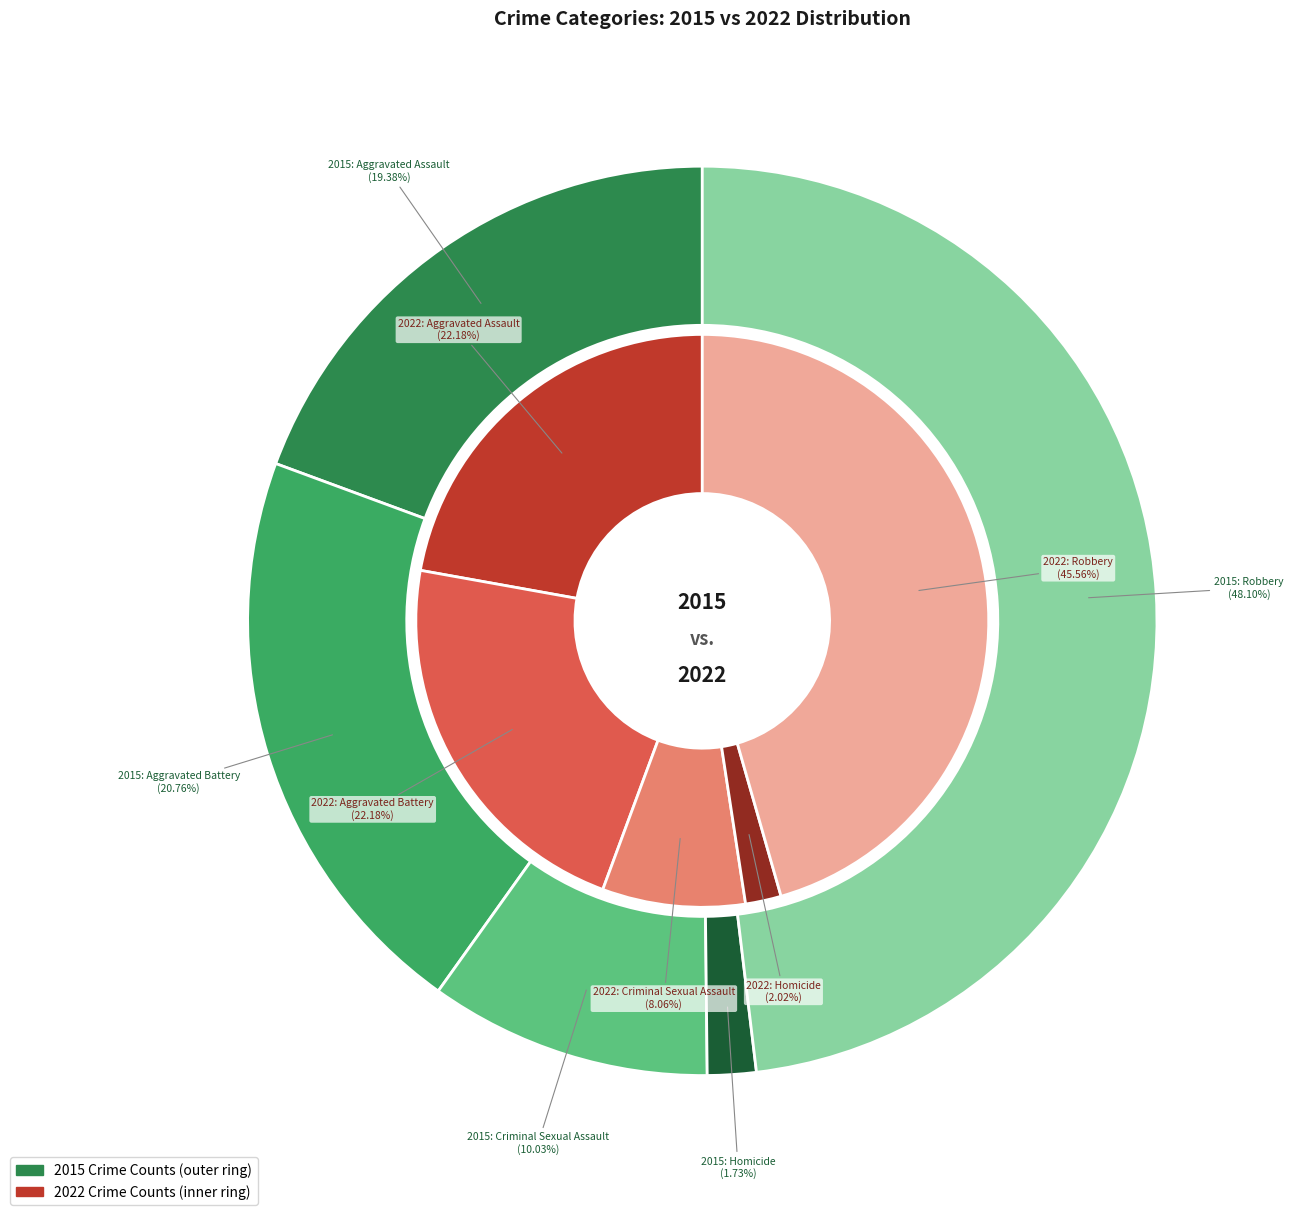

What percentage is NOT represented by 4?

51.9%